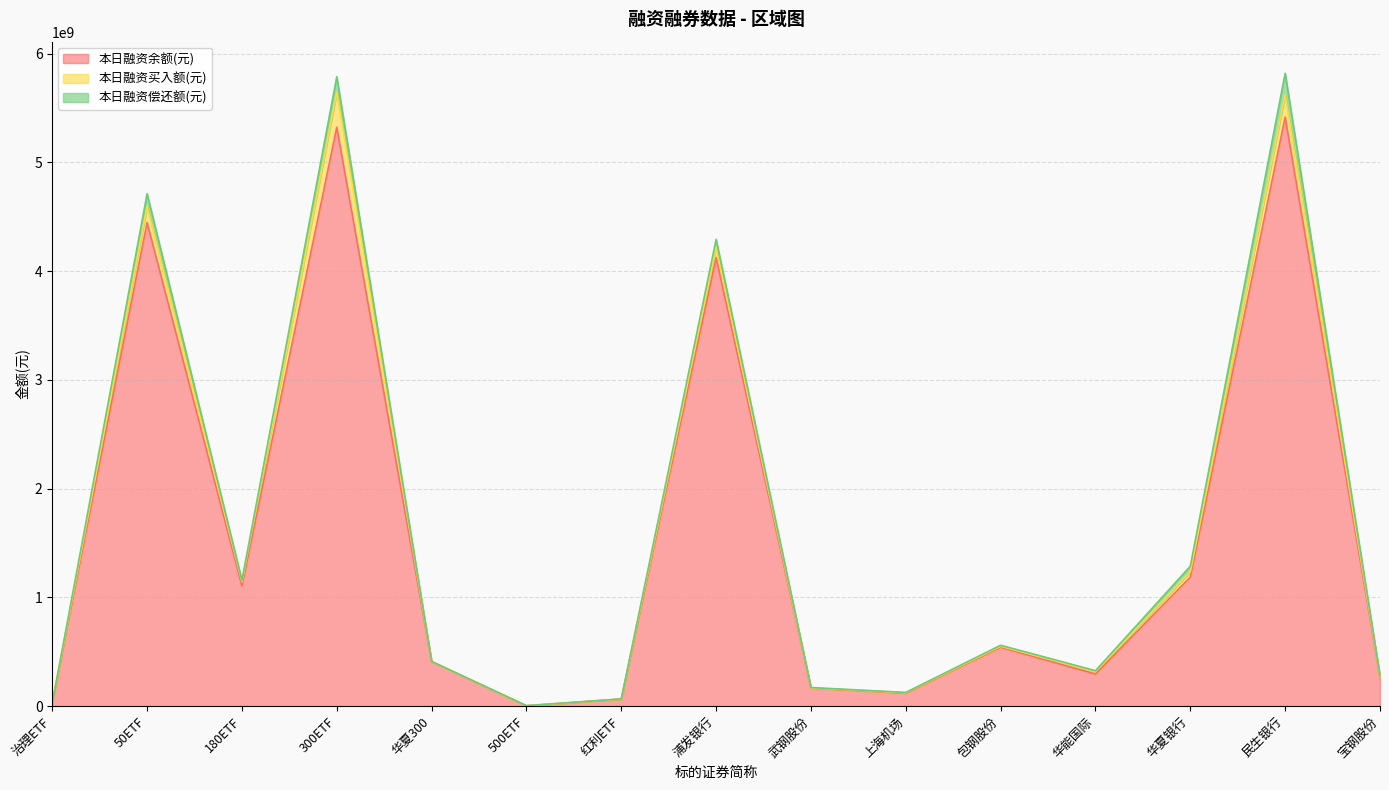

True or false: 本日融资余额(元) has a value of 953616496 at 包钢股份.

False